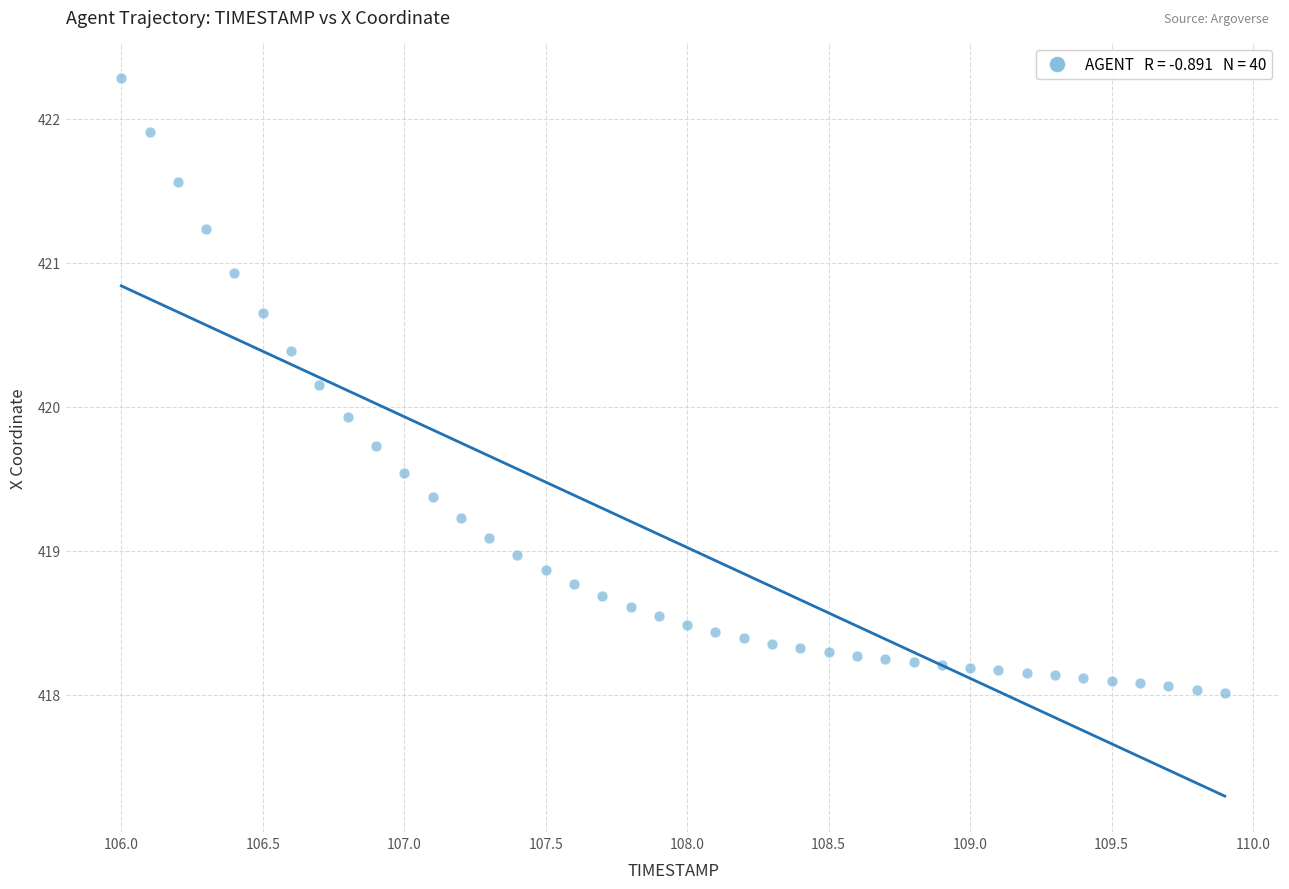

What Y value in the scatter plot is closest to 420?

419.9